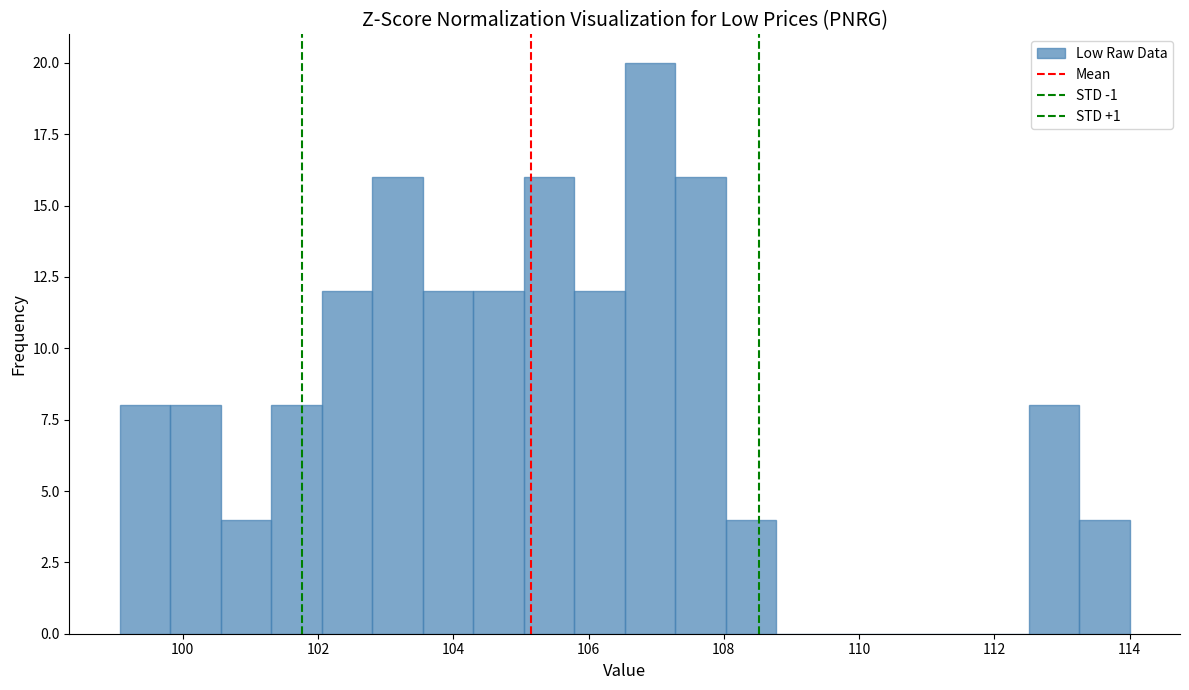

Around what value on the x-axis is the tallest bar? Give the approximate position of its centre, as read against the axis.

107.0